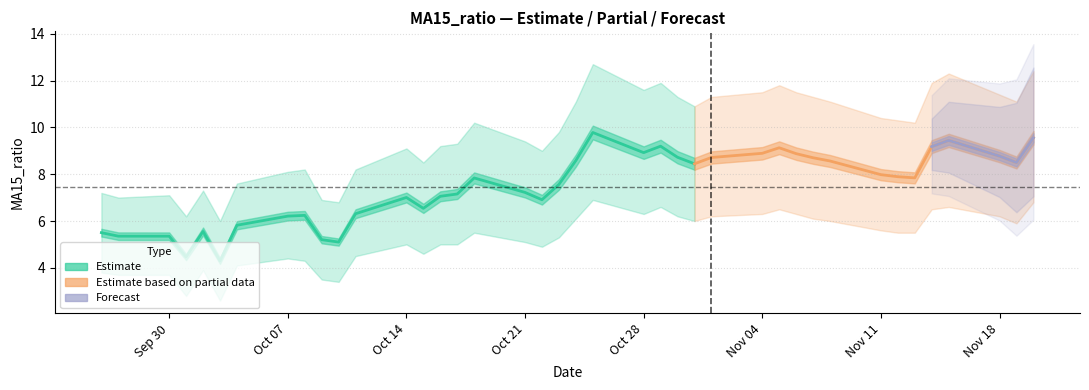

Rank the categories by MA15_ratio_upper value from highest to lowest.

21, 39, 36, 23, 35, 28, 22, 27, 29, 37, 24, 26, 30, 20, 31, 38, 25, 32, 33, 16, 34, 19, 17, 15, 14, 12, 18, 13, 8, 11, 7, 6, 4, 0, 2, 1, 9, 10, 3, 5